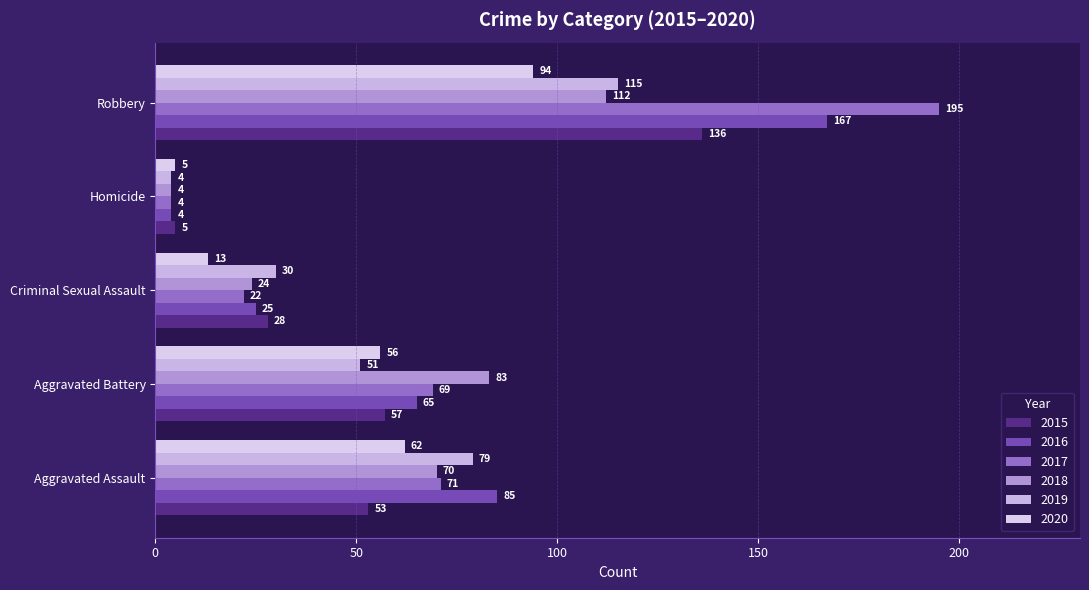

Which series has the widest spread of values?

2017